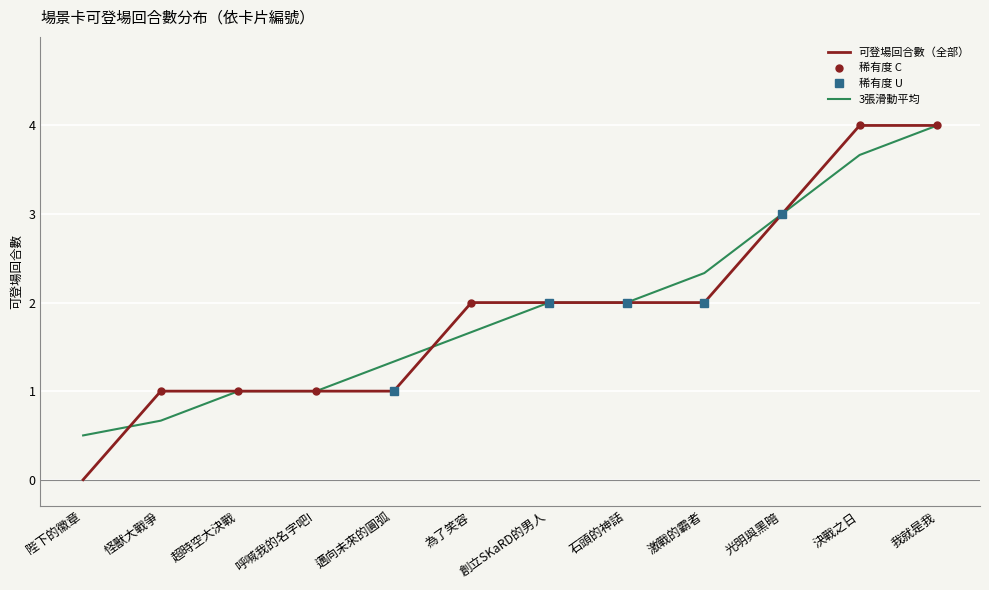

True or false: 可登場回合數（全部） has a value of 1.9 at 光明與黑暗.

False